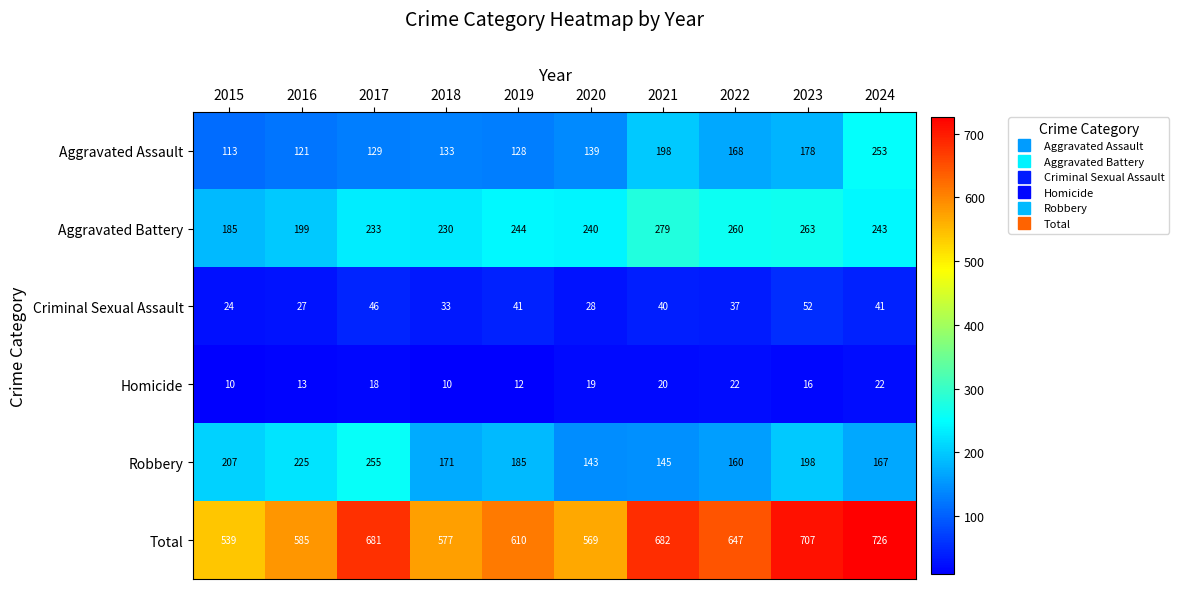

Between 2018 and 2020, which series saw the biggest shift?

Robbery